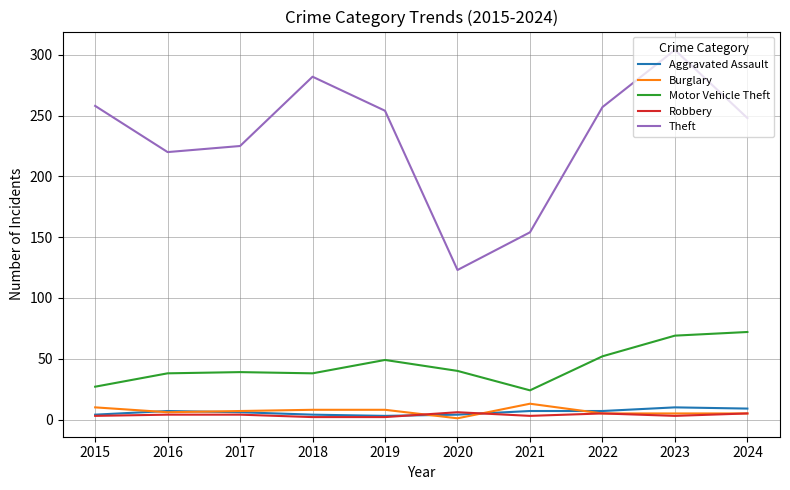

True or false: Robbery and Theft intersect in this chart.

False